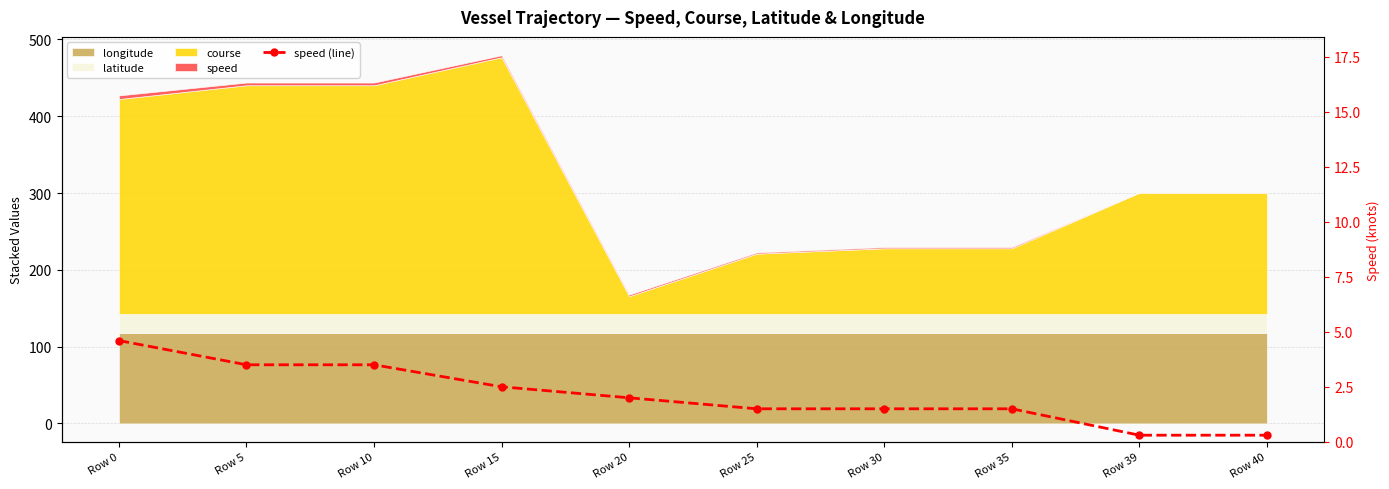

What is the difference between the maximum and minimum values?

4.3